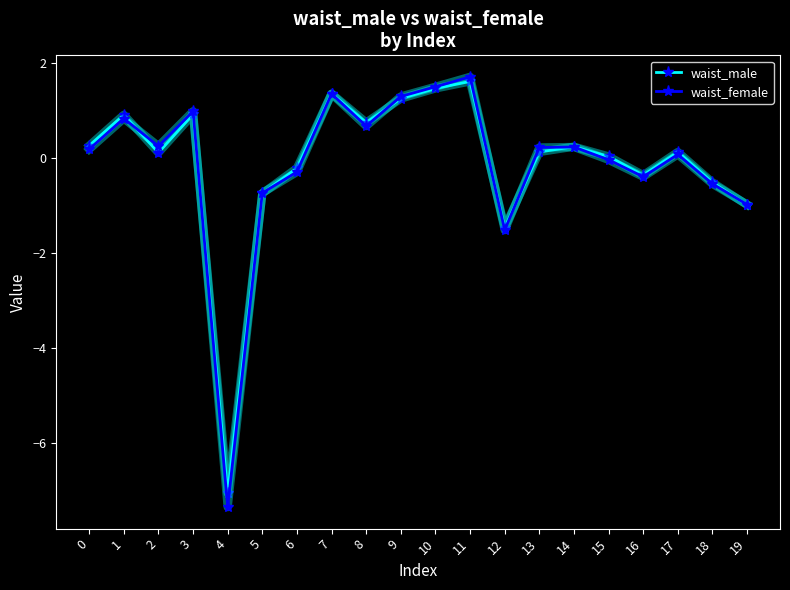

At which category is the sum across all series the highest?

11